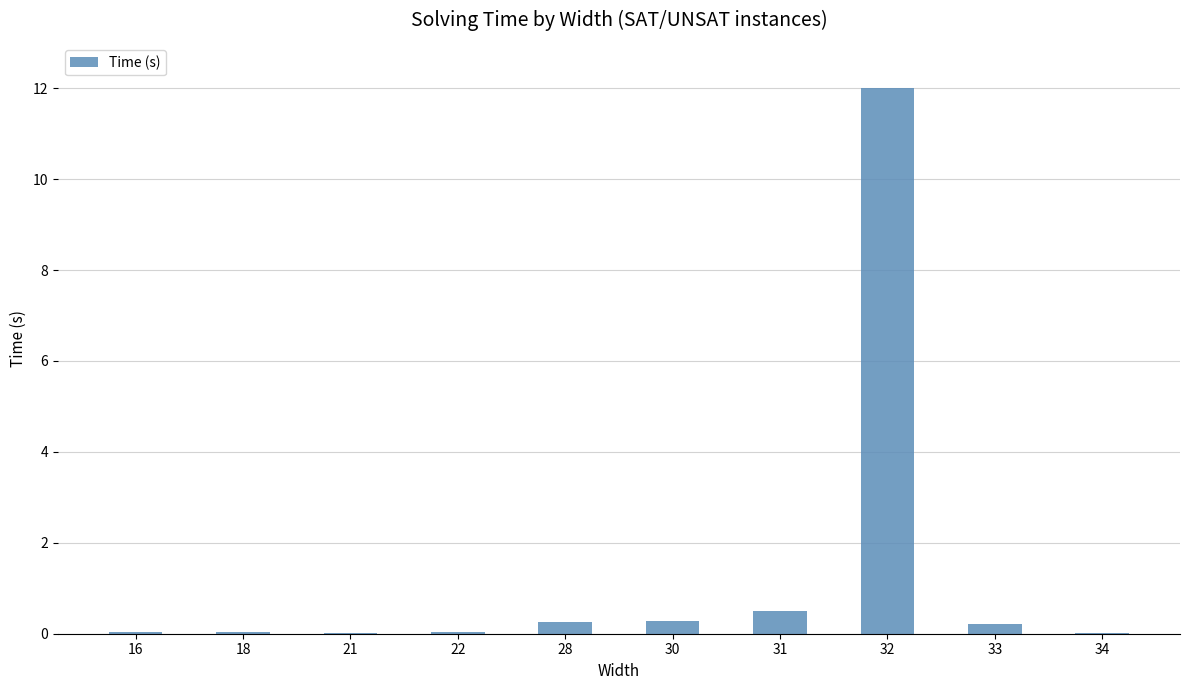

What is the sum of all values?

13.4